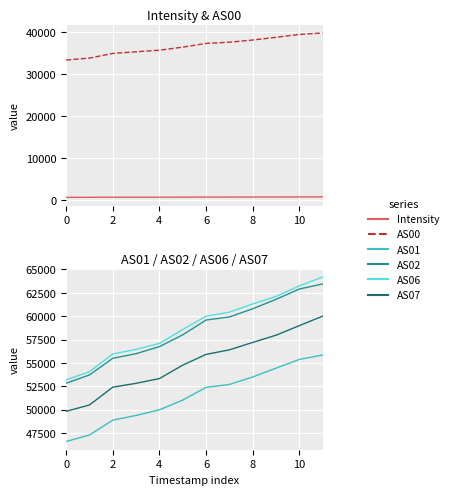

Is it true that AS07 equals 33823.1 at 0?

False